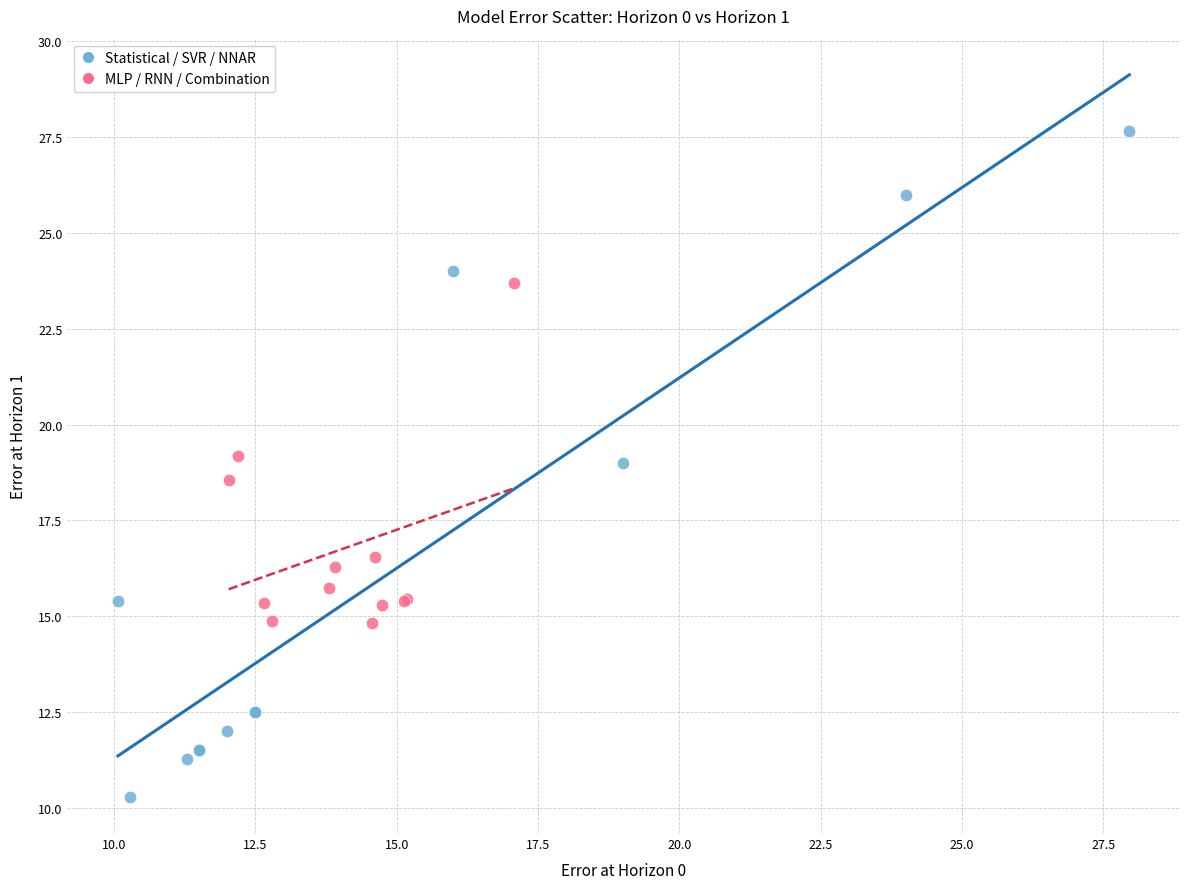

Which series contains the highest Y value?

Statistical / SVR / NNAR